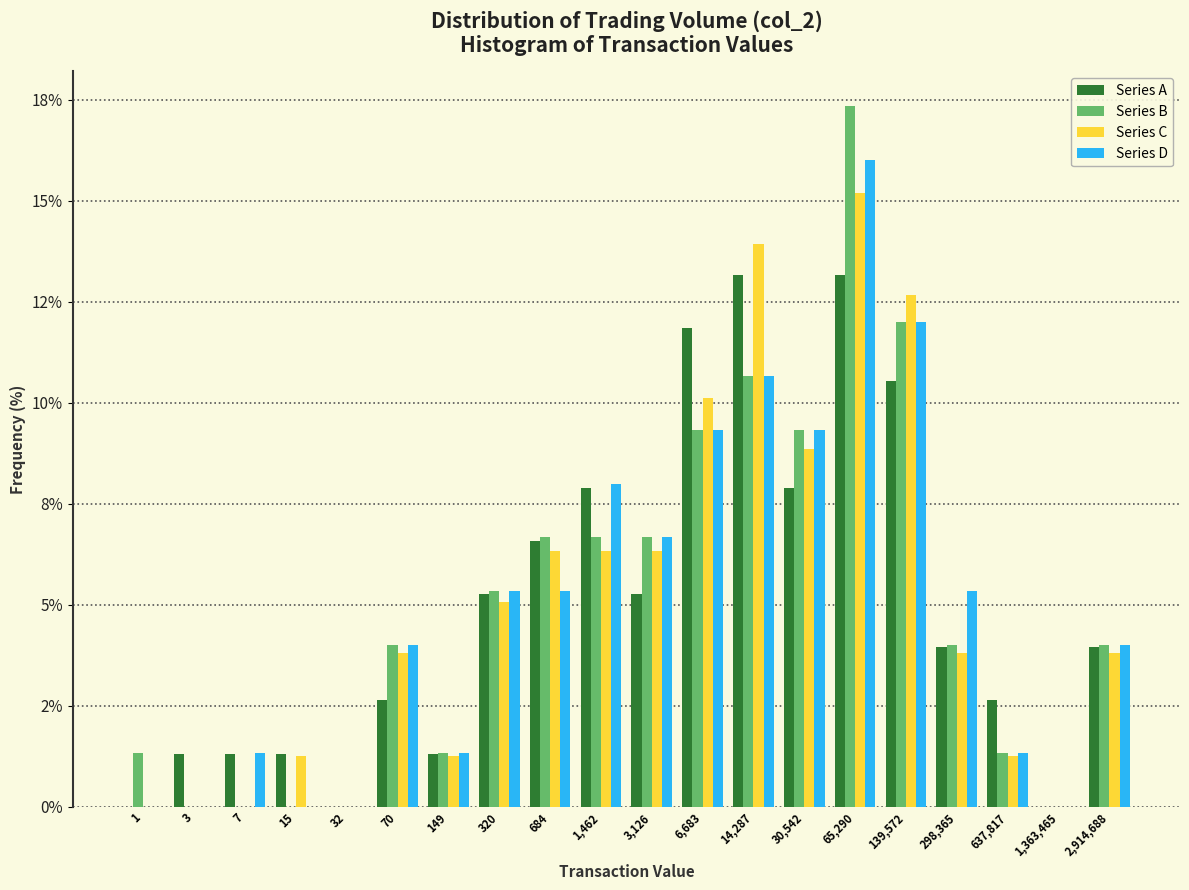

Does the chart contain stacked bars?

No